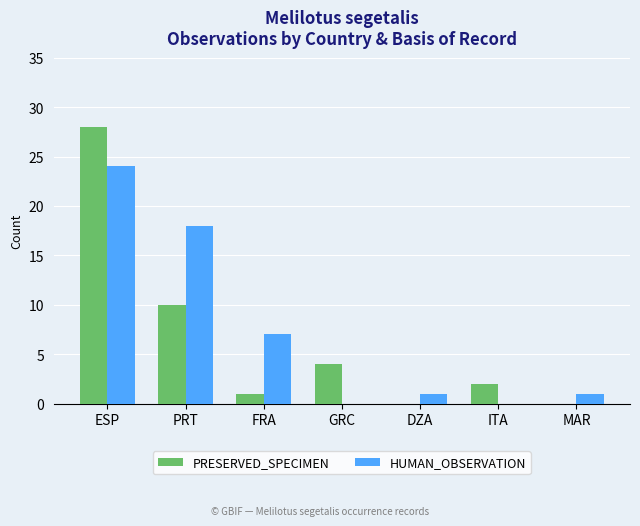

Reading left to right, what are all the values shown in this chart?

PRESERVED_SPECIMEN: ESP=28	PRT=10	FRA=1	GRC=4	DZA=0	ITA=2	MAR=0
HUMAN_OBSERVATION: ESP=24	PRT=18	FRA=7	GRC=0	DZA=1	ITA=0	MAR=1